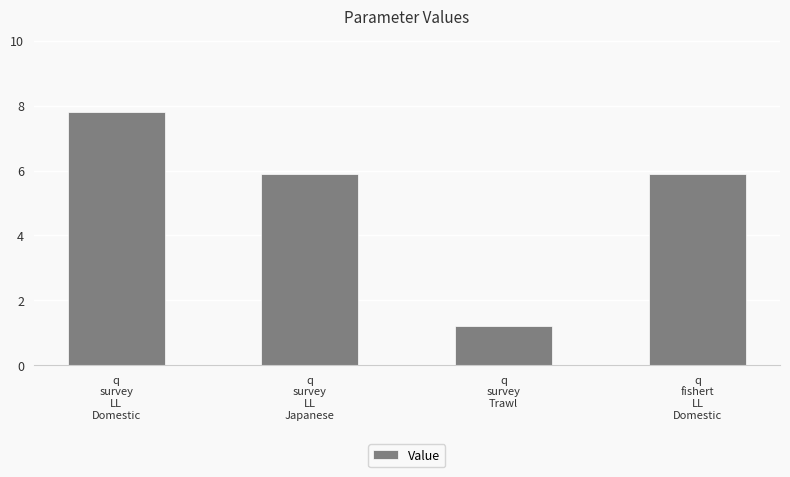

Which category has the lowest value across all series?

q
survey
Trawl